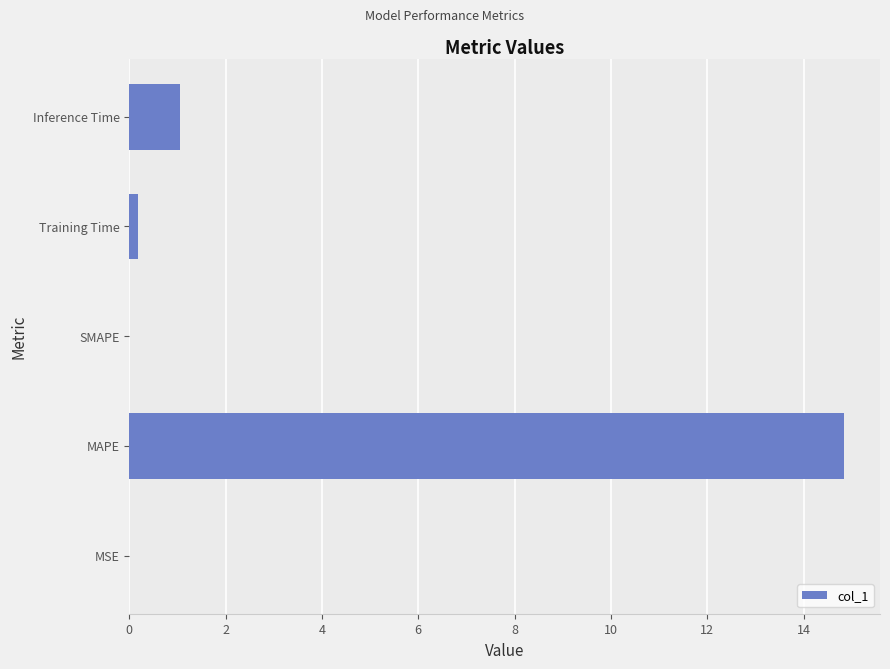

True or false: the data shows -4.6 at SMAPE.

False